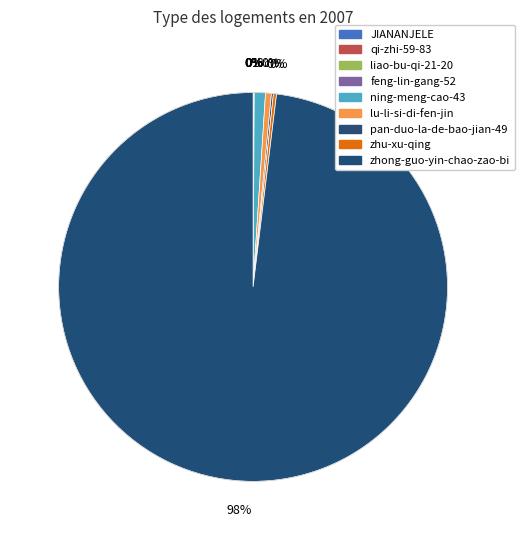

What is the ratio of the value at ning-meng-cao-43 to the value at pan-duo-la-de-bao-jian-49?

5.8